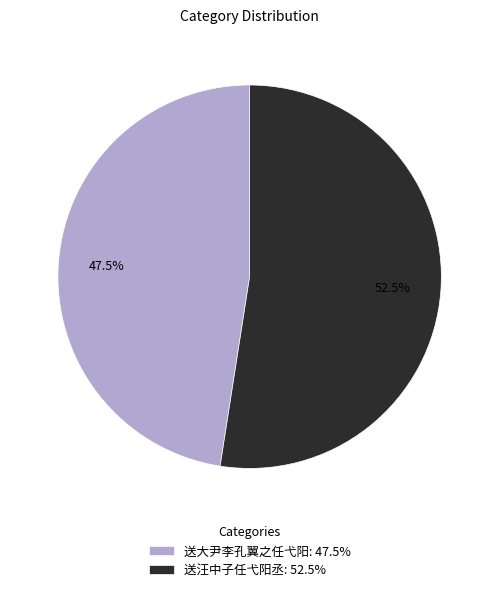

Count the number of slices in the pie.

2